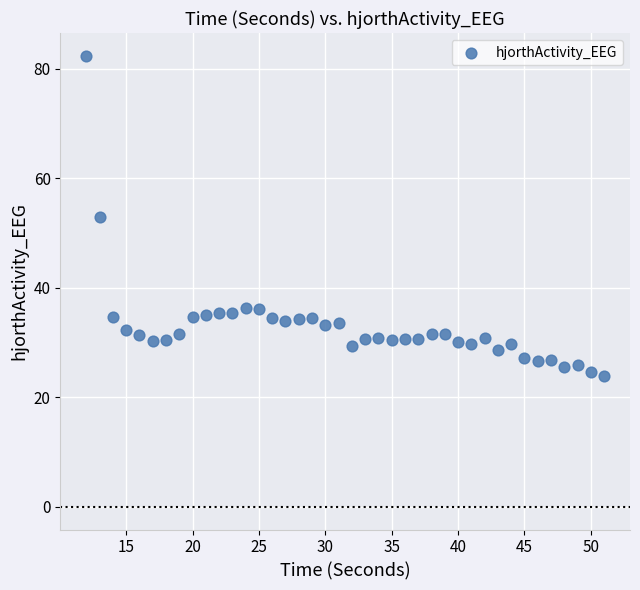

What is the range of X values (max minus min)?

39.0